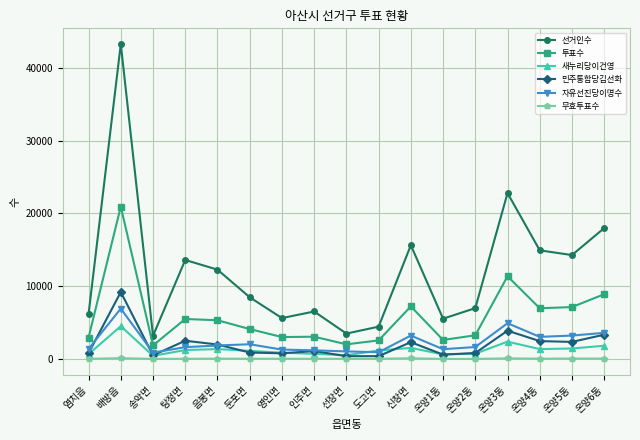

At which category is the sum across all series the highest?

배방읍